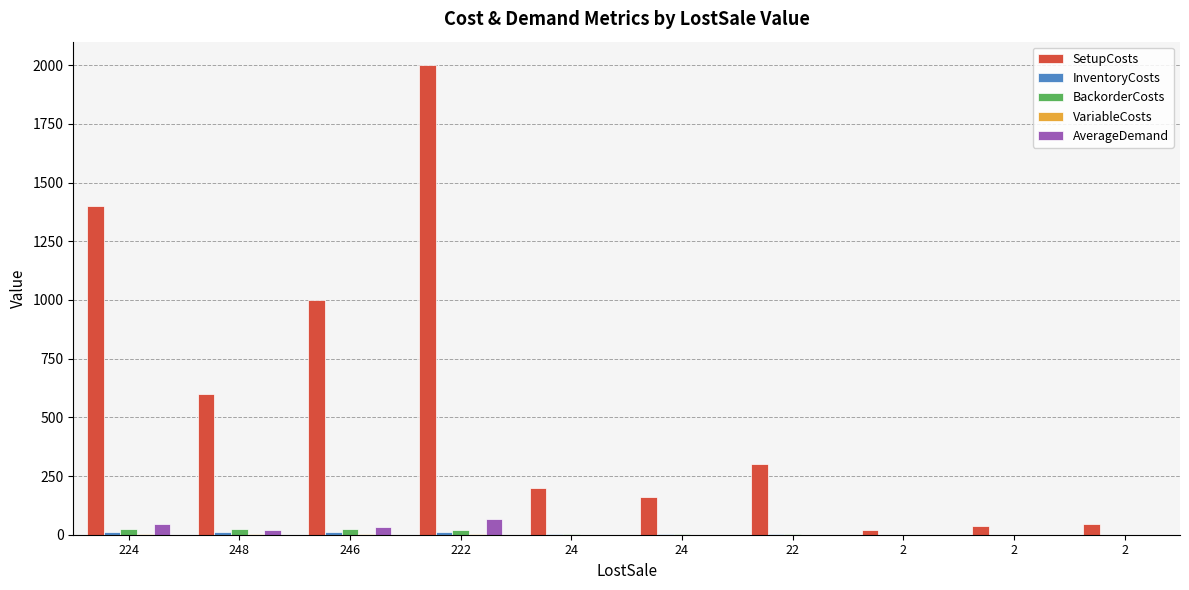

Which series changed the most between 222 and 22?

SetupCosts